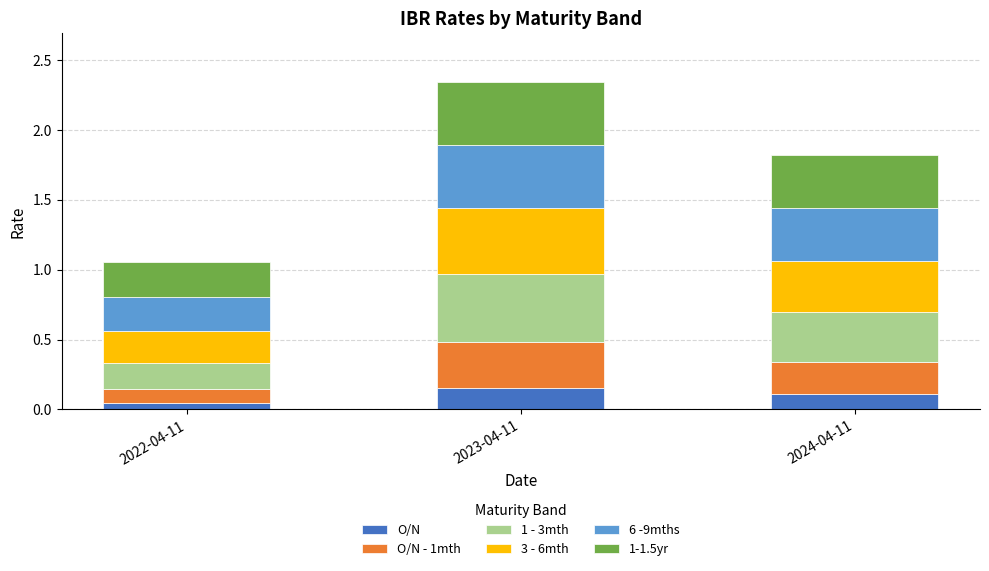

At which category is the sum across all series the highest?

2023-04-11